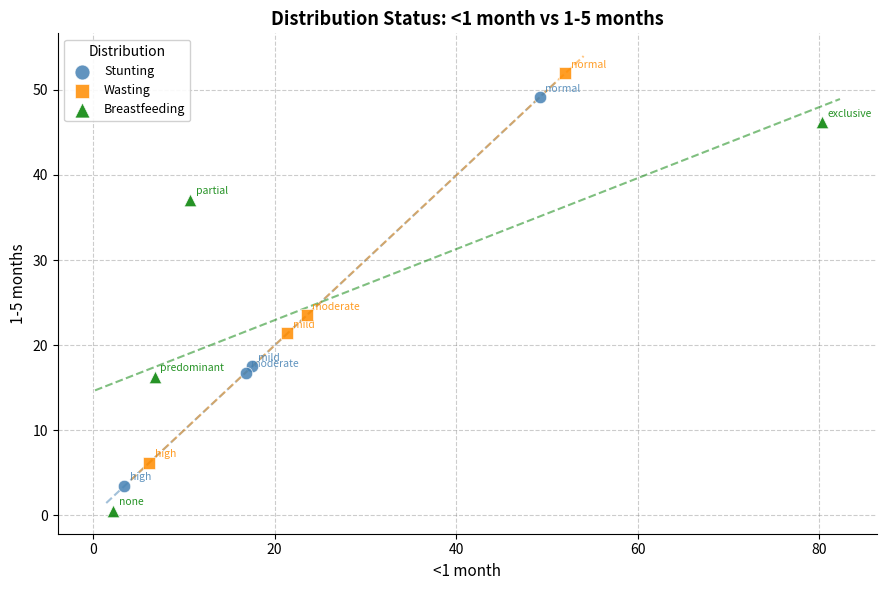

What are all the series names shown in the legend?

Stunting, Wasting, Breastfeeding